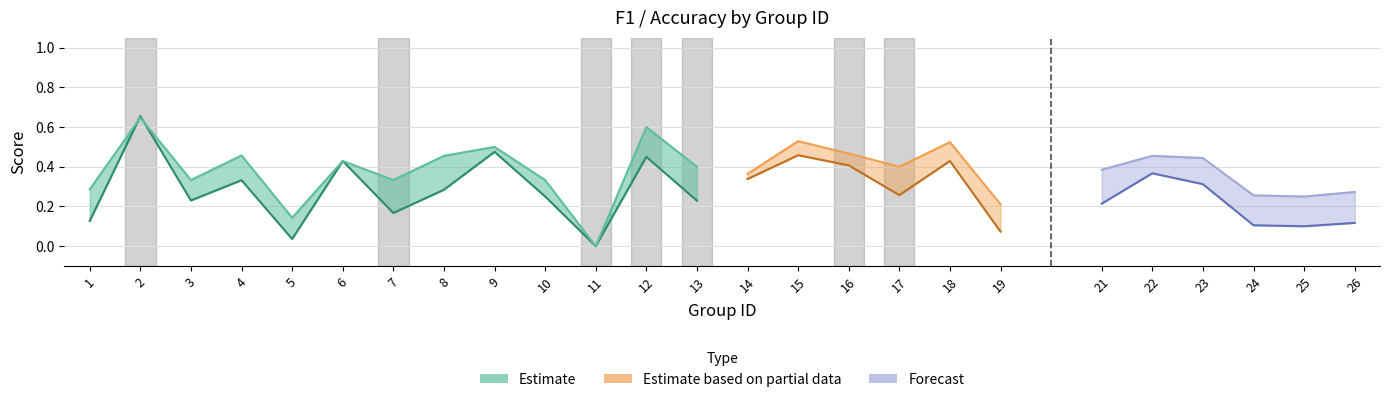

Does the chart display data point markers on the line(s)?

No